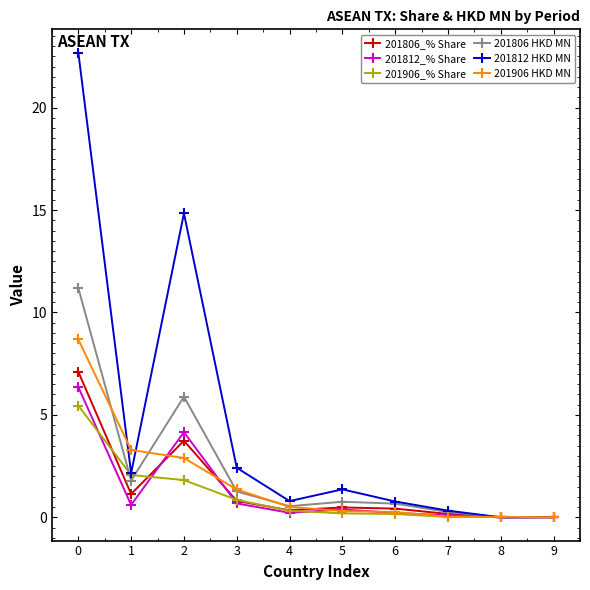

Which series has the largest total across all categories?

201812 HKD MN